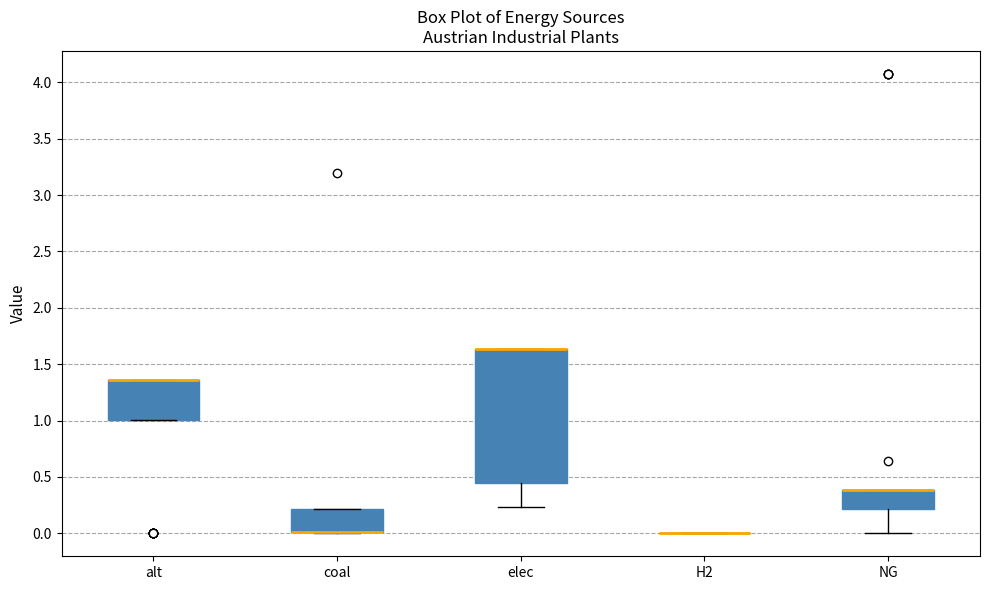

Where is the upper edge of the box for elec on the y-axis? The values are not printed on the chart, so give them approximately, as read against the axis.

1.65